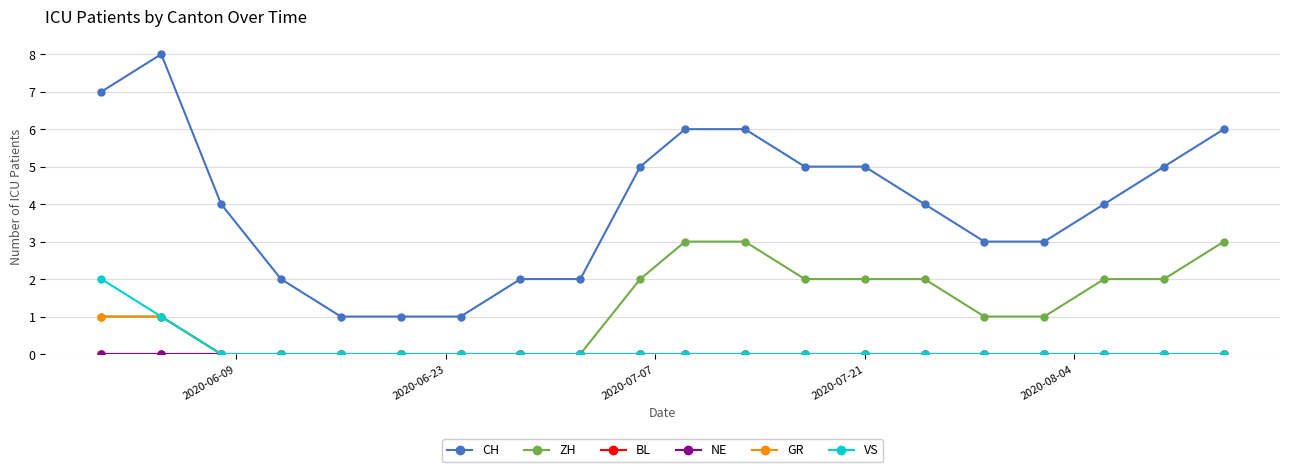

Which series has the largest range (max minus min)?

CH